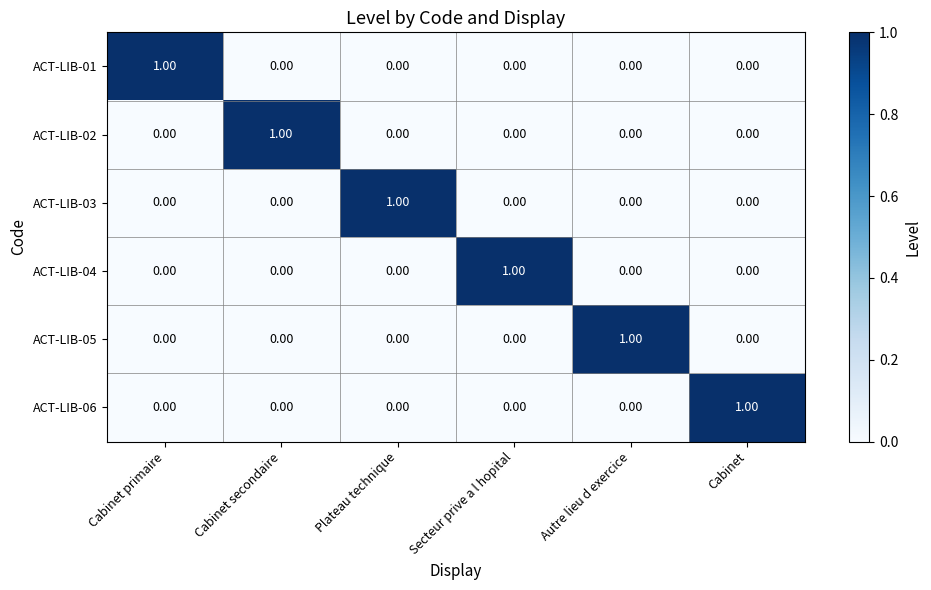

At how many categories does at least one series exceed 0?

6